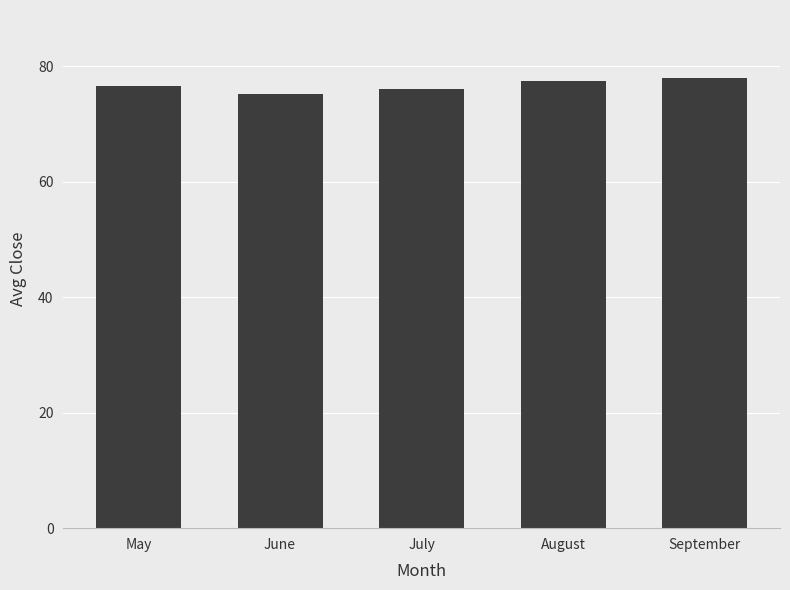

Does the chart contain stacked bars?

No